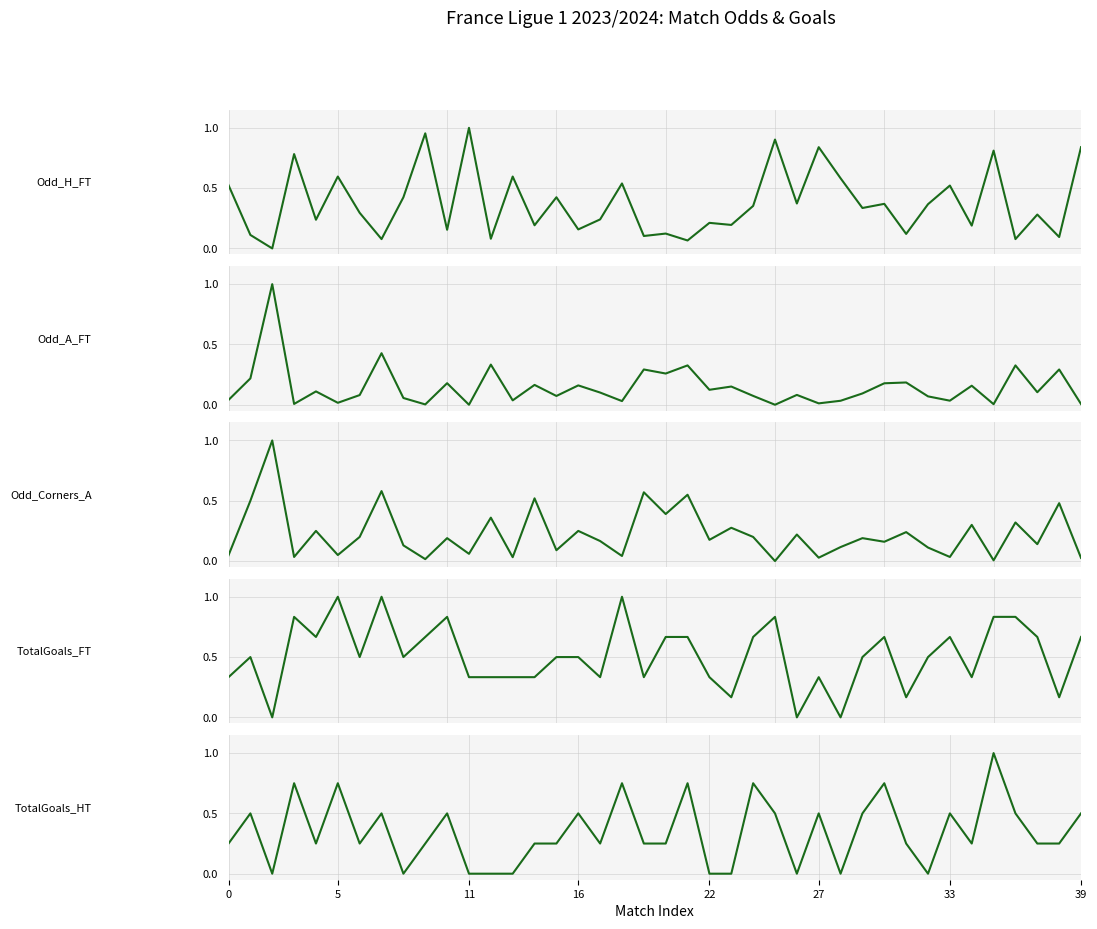

Is it true that Odd_Corners_A equals 0.3 at 29?

False